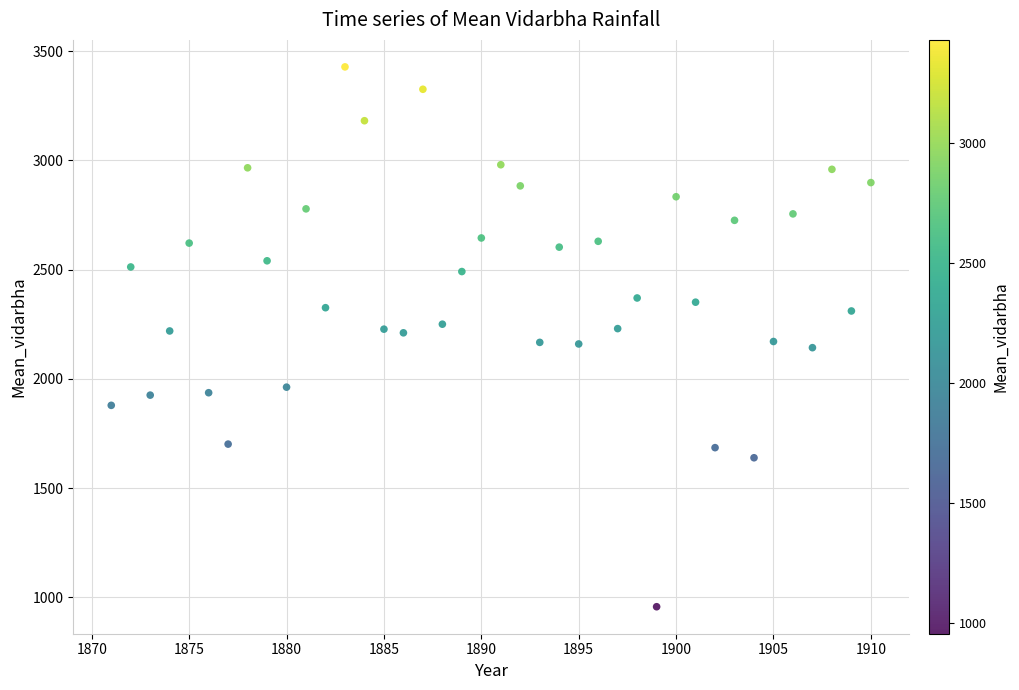

What is the range of Y values (max minus min)?

2471.5